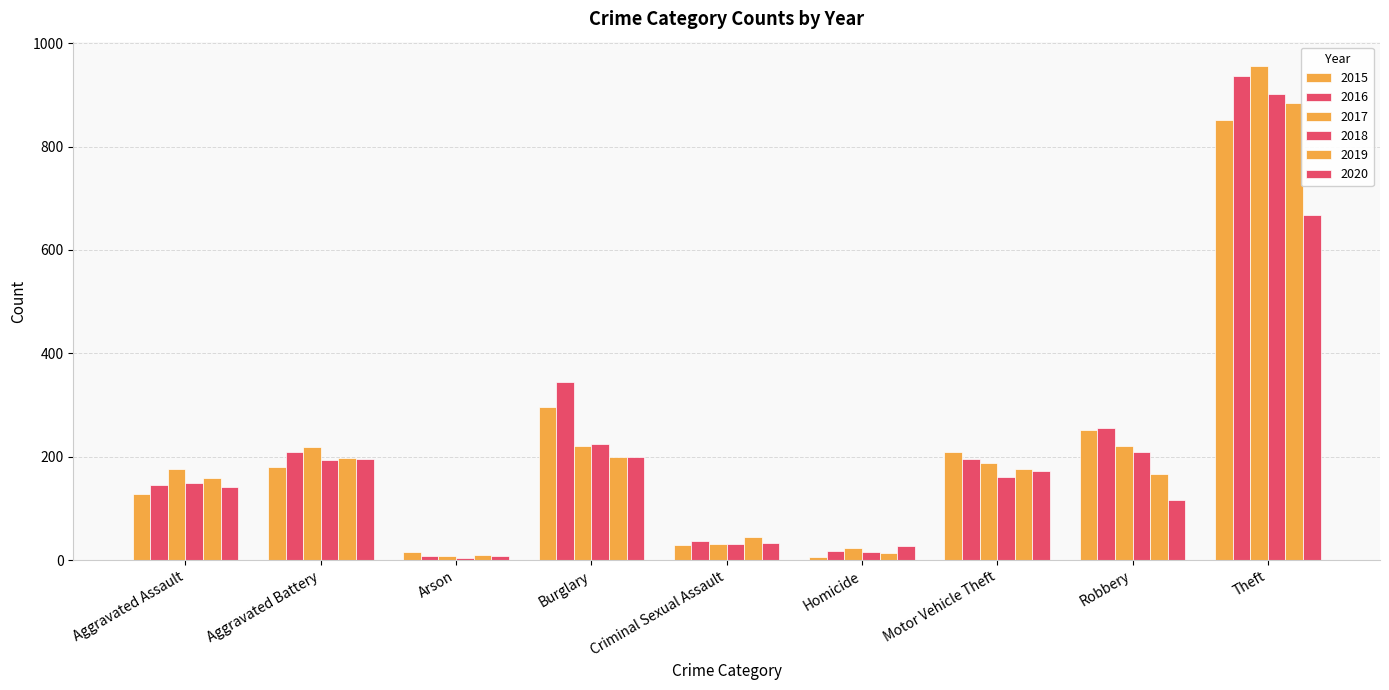

Between Aggravated Assault and Criminal Sexual Assault, which is larger?

Aggravated Assault